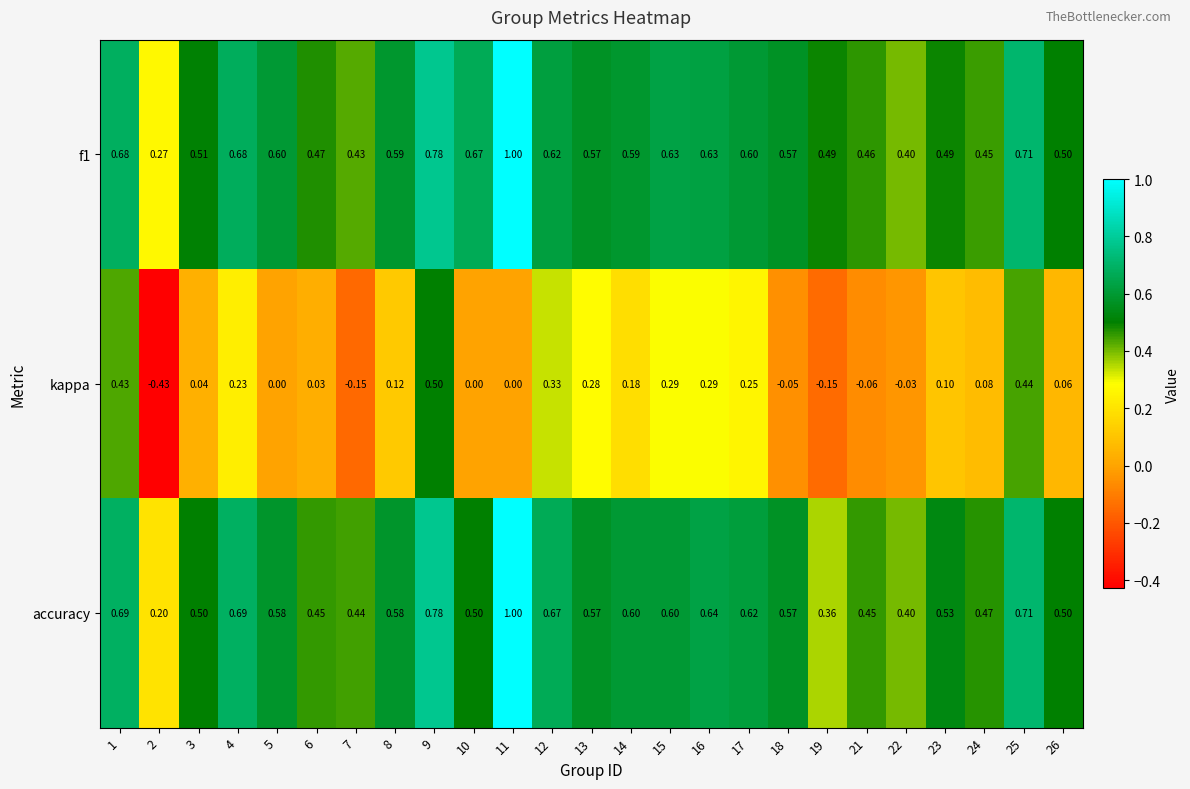

Which series has the largest range (max minus min)?

kappa